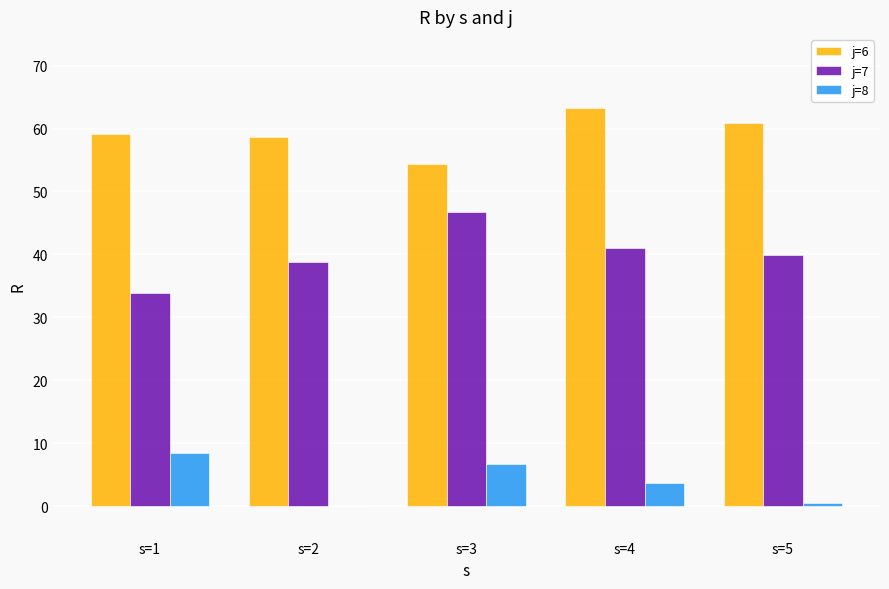

What is the total value across all series at s=4?

108.0